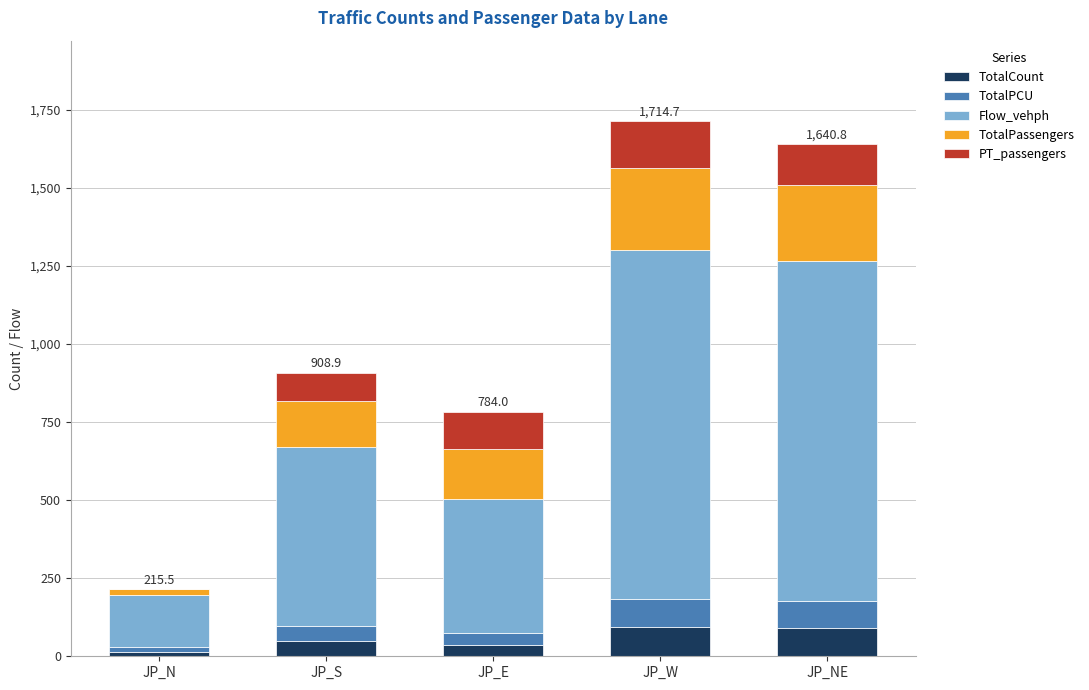

What is the total value across all series at JP_W?

1714.7